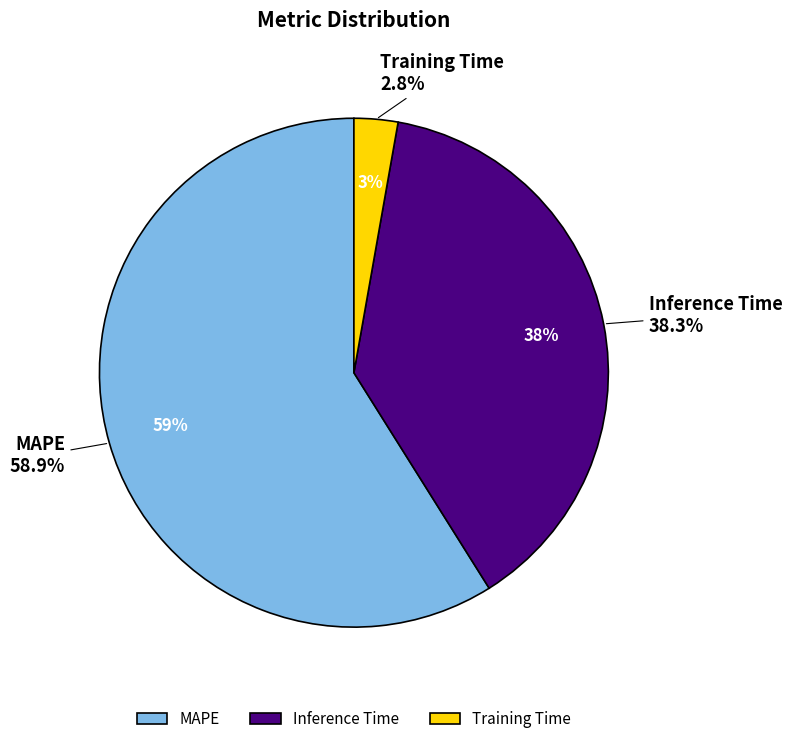

How many slices are in this pie chart?

3